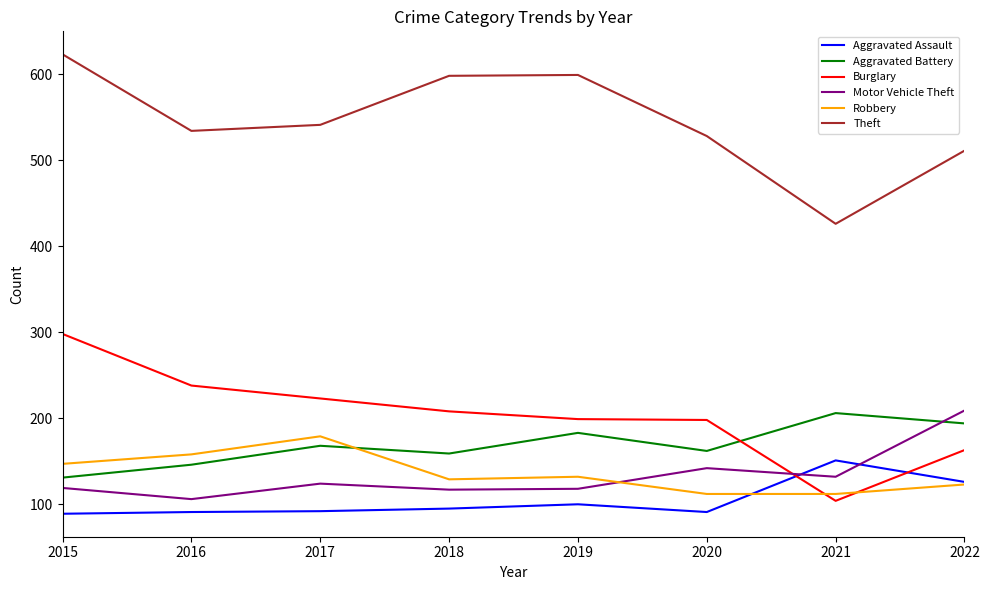

After their last crossing, which series has the higher values: Motor Vehicle Theft or Aggravated Assault?

Motor Vehicle Theft